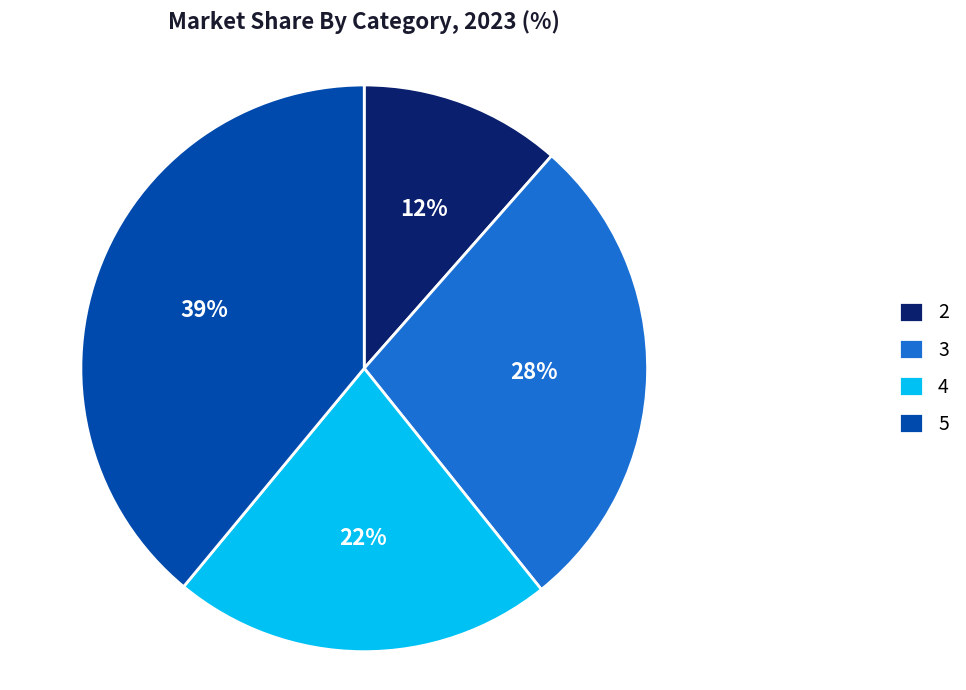

How many slices are in this pie chart?

4